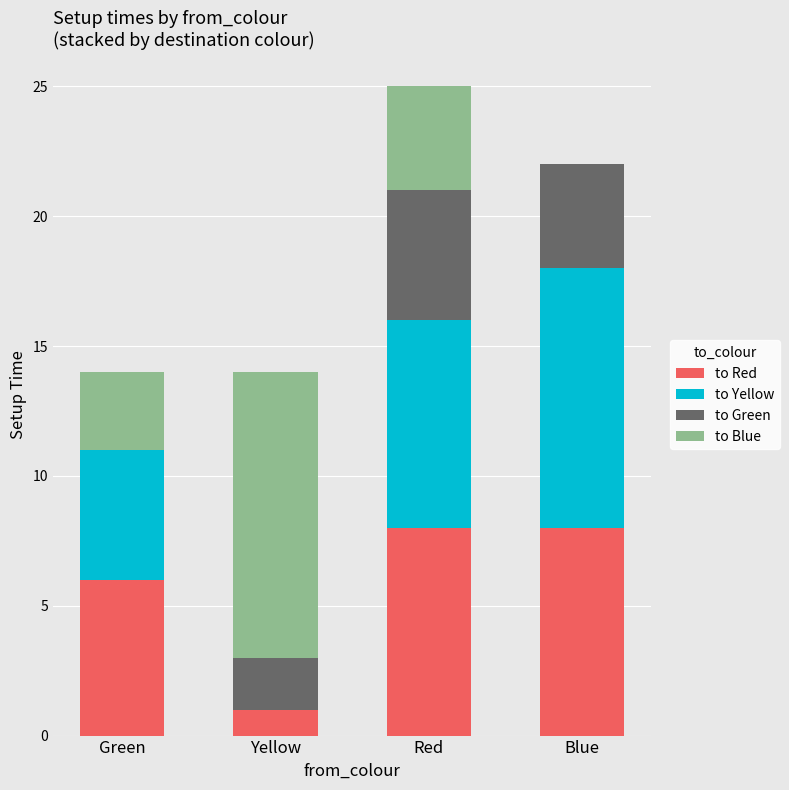

What is the maximum value for to Red?

8